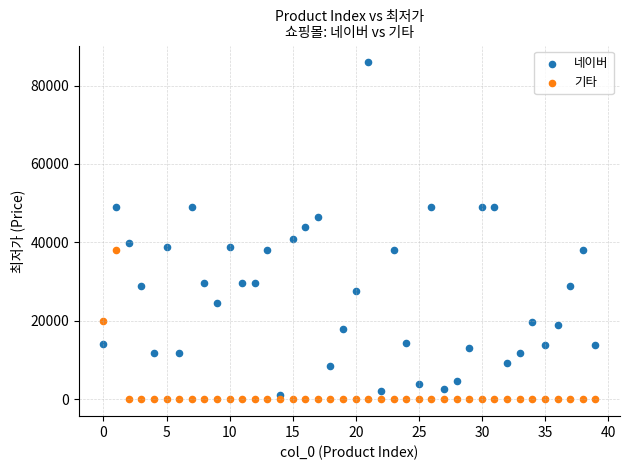

Across all series, what Y value is closest to 42950?

44000